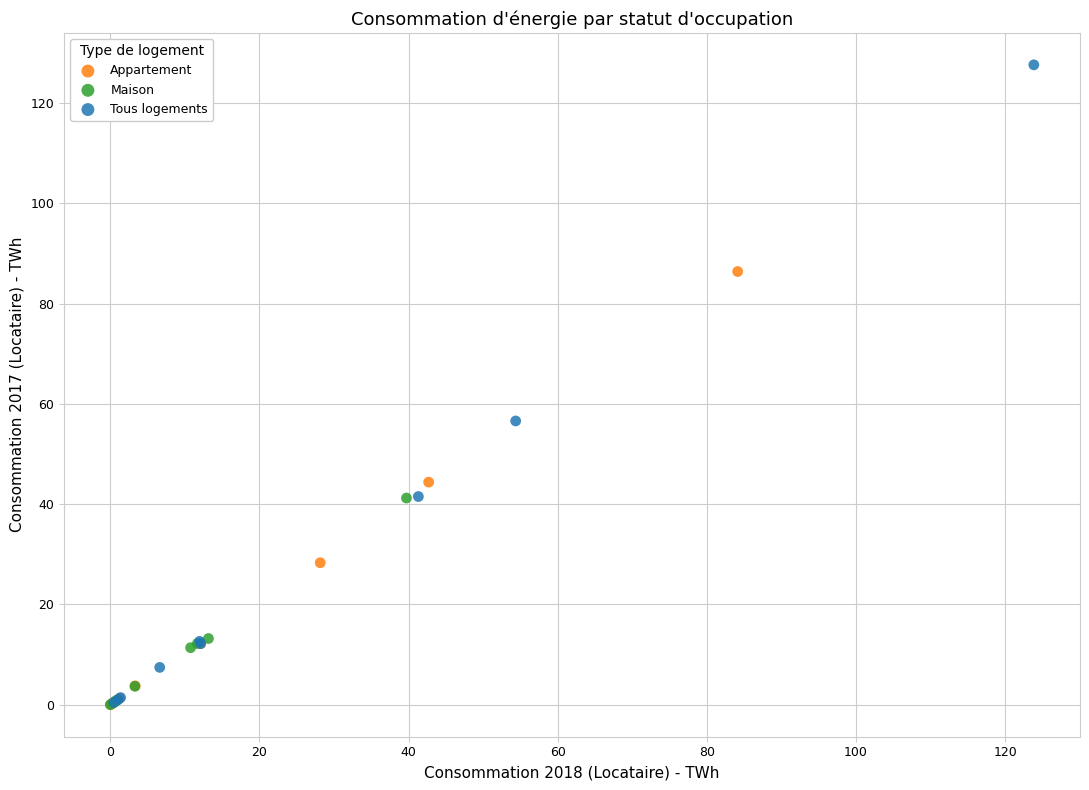

What are all the series names shown in the legend?

Appartement, Maison, Tous logements